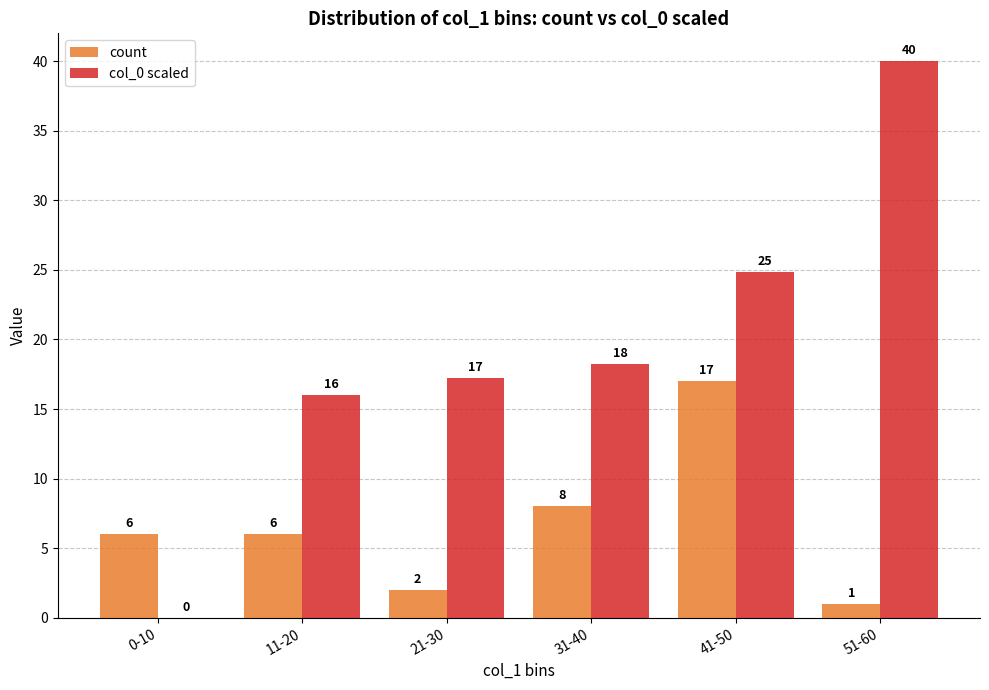

Is the value of count at 41-50 greater than the value of col_0 scaled at 0-10?

Yes